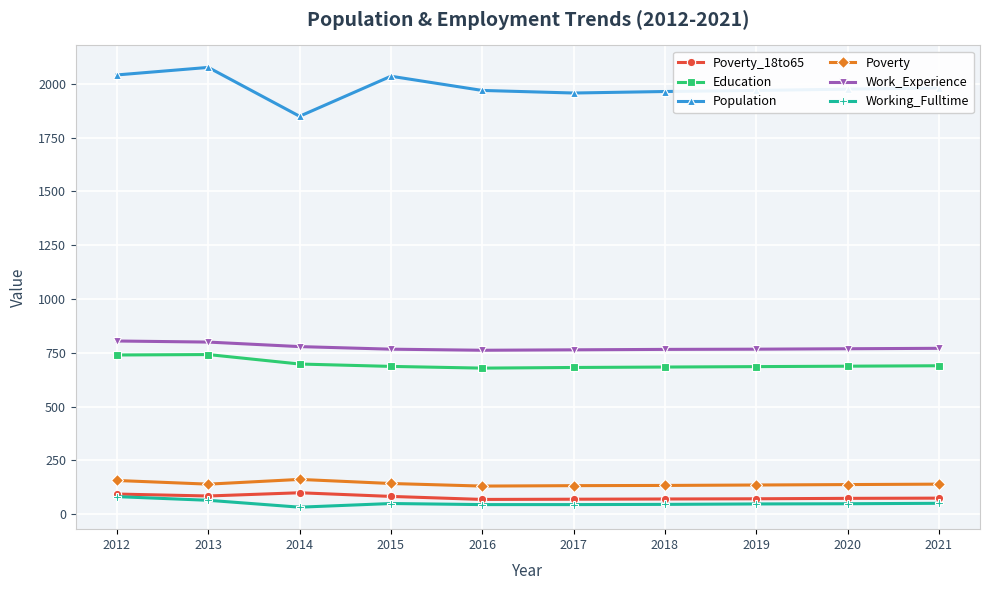

What is the difference between the maximum and second lowest values in the Working_Fulltime series?

37